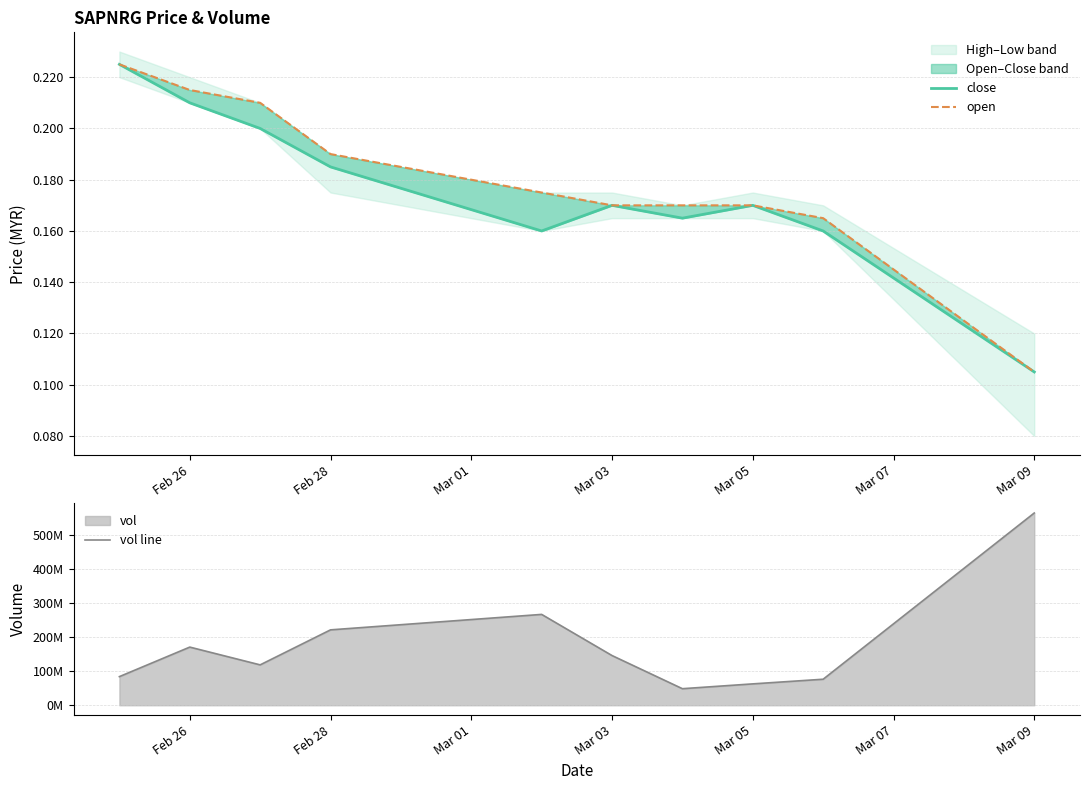

What is the maximum value shown in the chart?

565833000.0